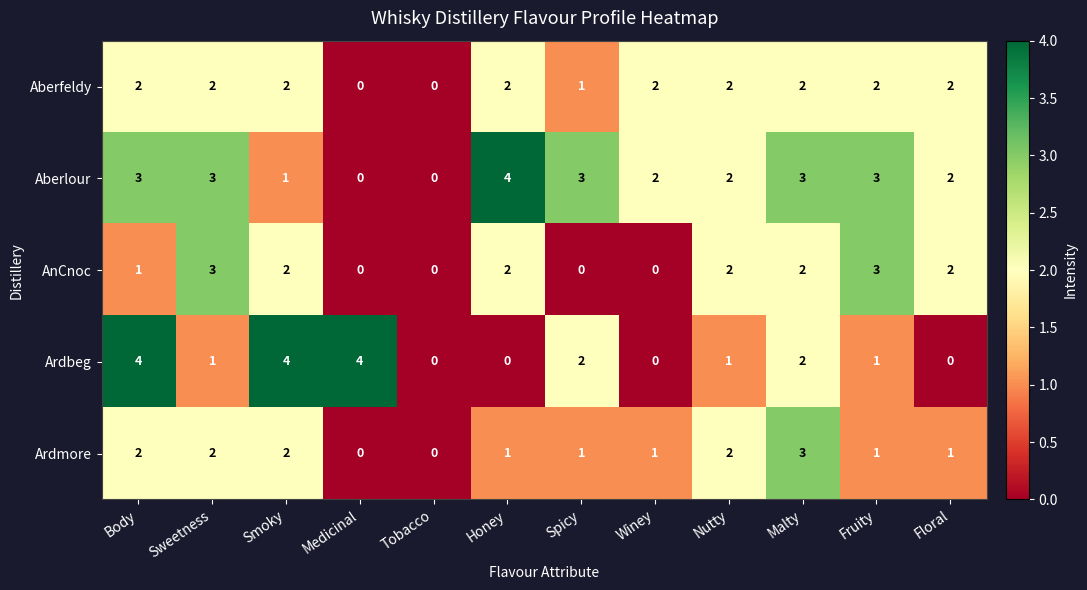

What is the total value across all series at Malty?

12